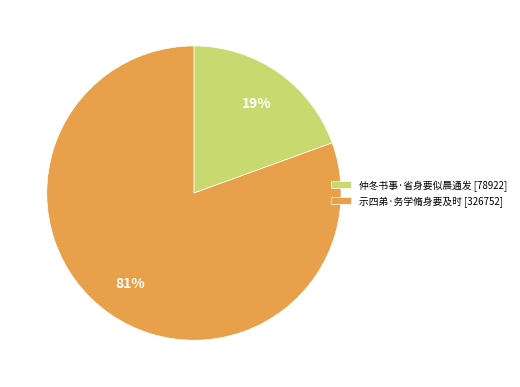

The 仲冬书事·省身要似晨通发 slice represents 19% of the pie. True or false?

True